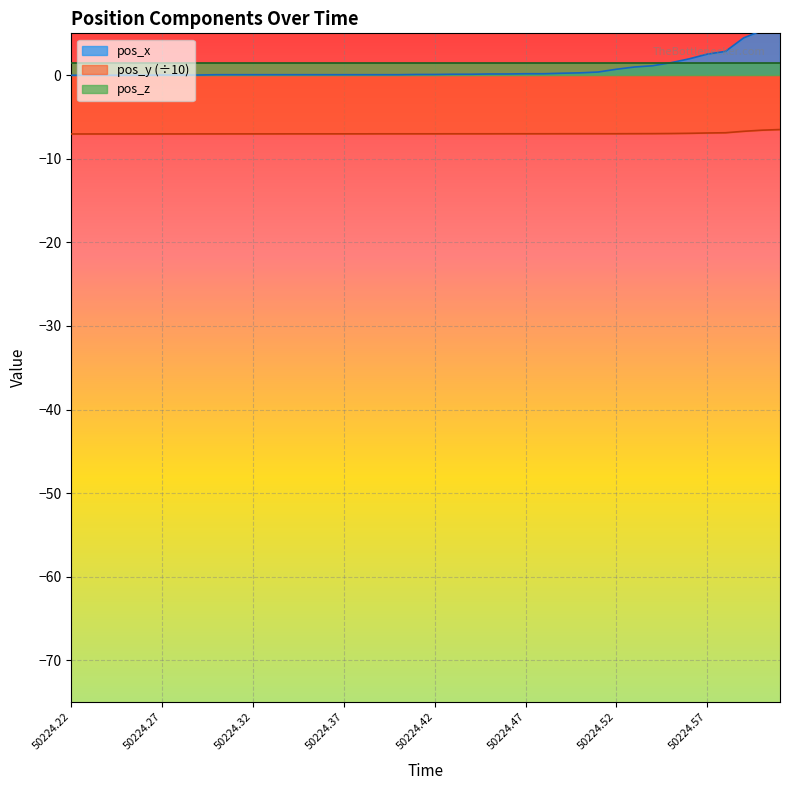

What value does the pos_y series have at 18?

-7.0